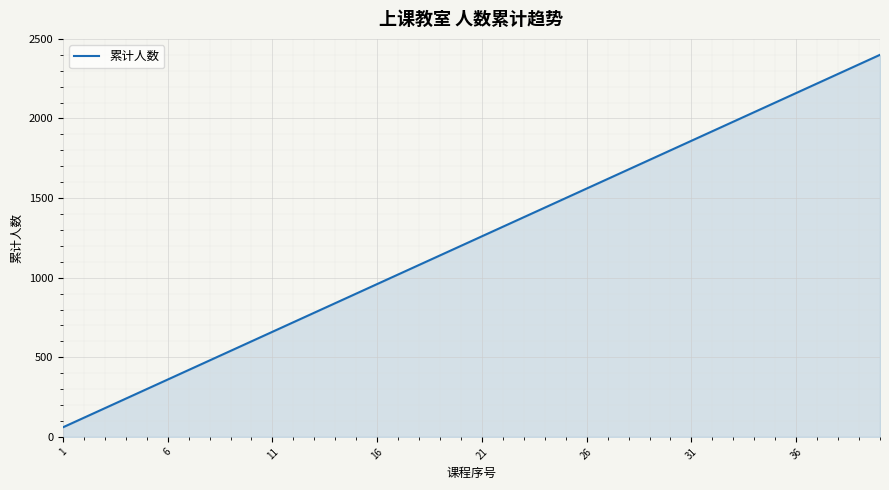

What is the smallest value displayed?

60